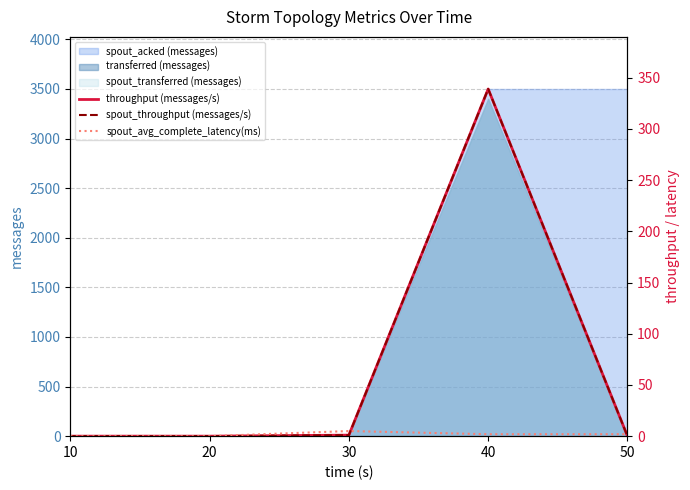

Does the chart have visible grid lines?

Yes